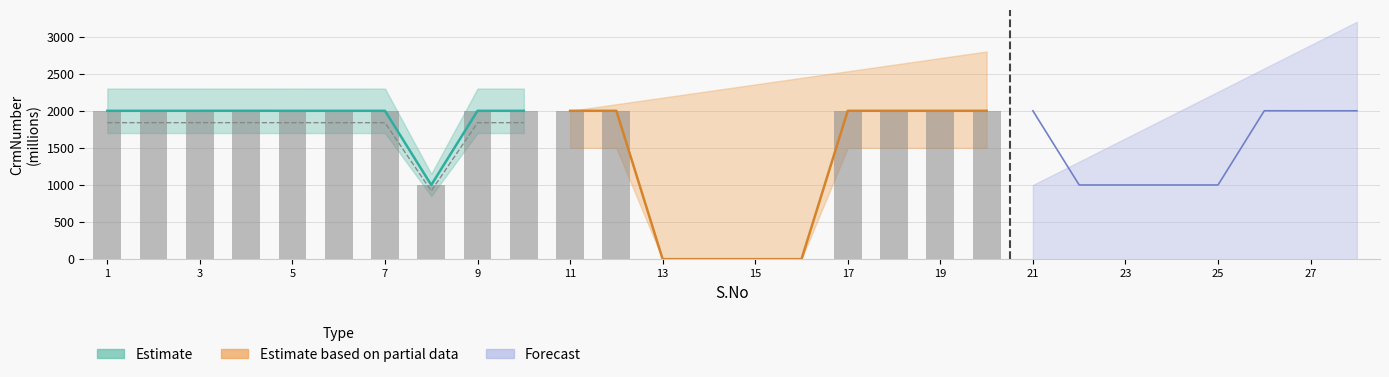

What is the difference between the maximum and minimum values in the Estimate series?

1000.3